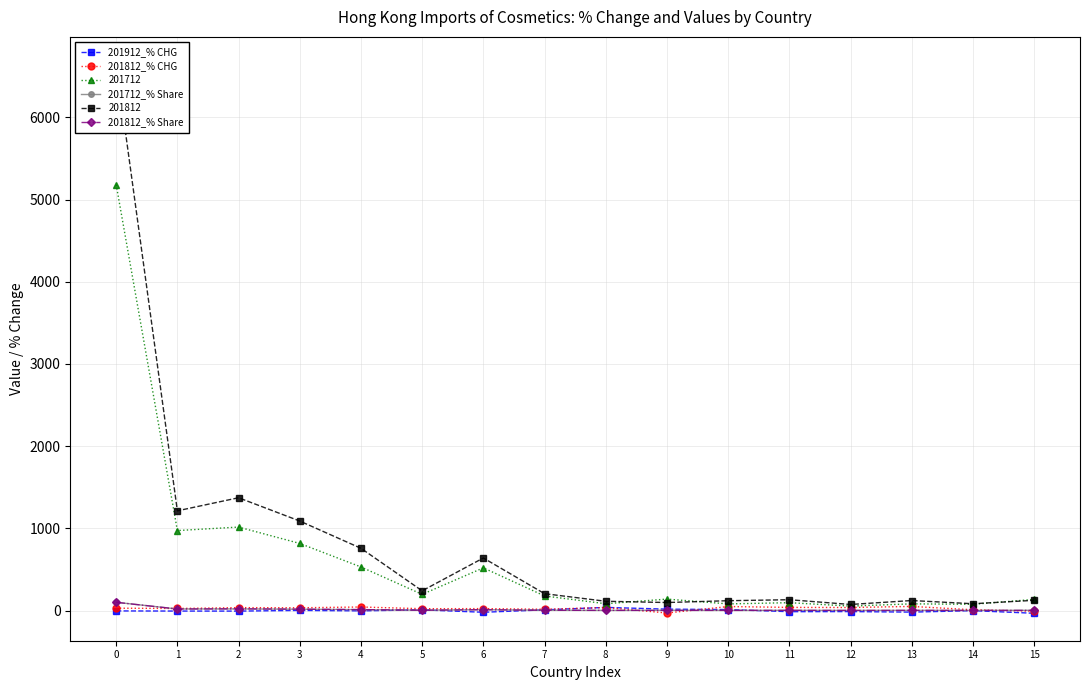

Does the chart have visible grid lines?

Yes